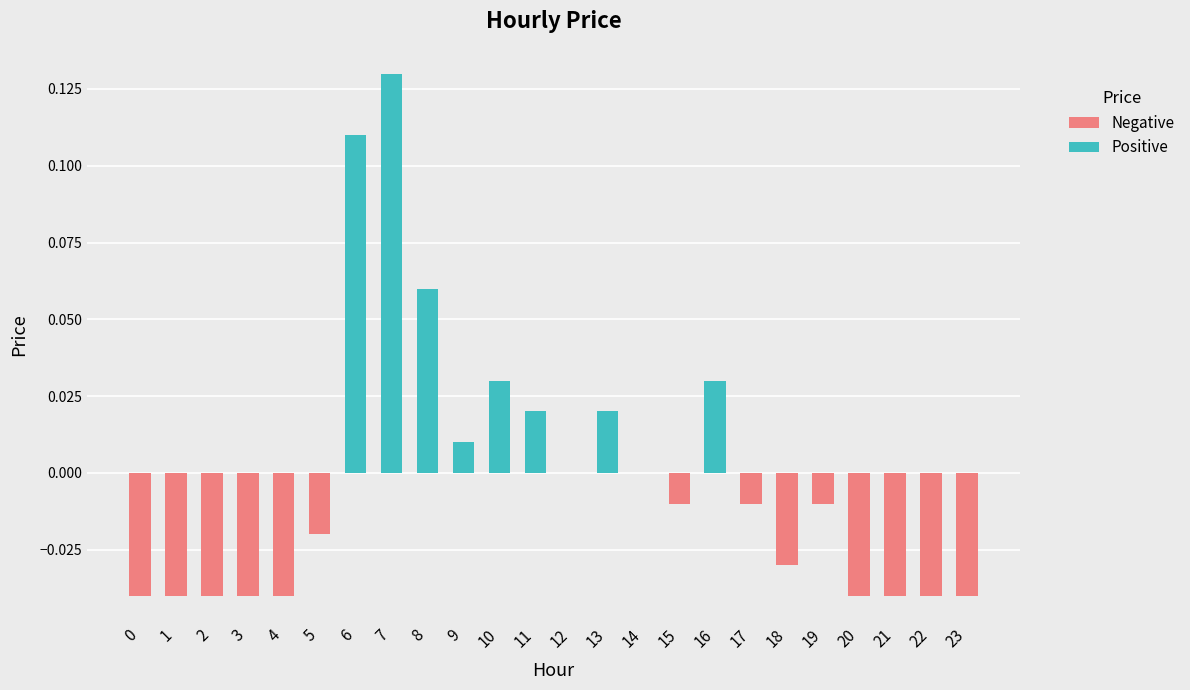

Does the chart contain stacked bars?

No